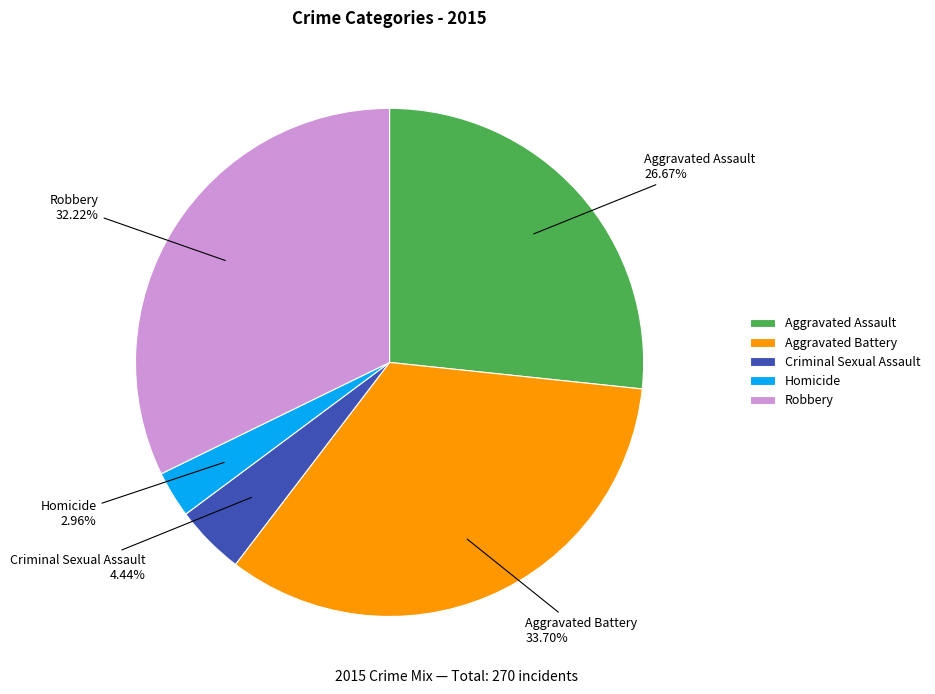

What percentage is the Criminal Sexual Assault slice, to the nearest percent?

4%